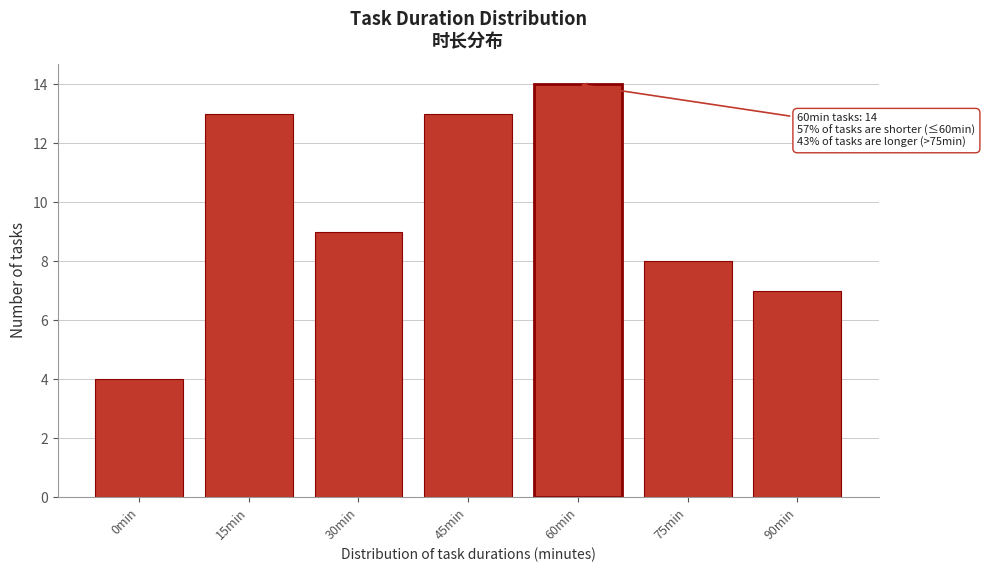

Reading left to right, extract all data points from this chart.

4	13	9	13	14	8	7